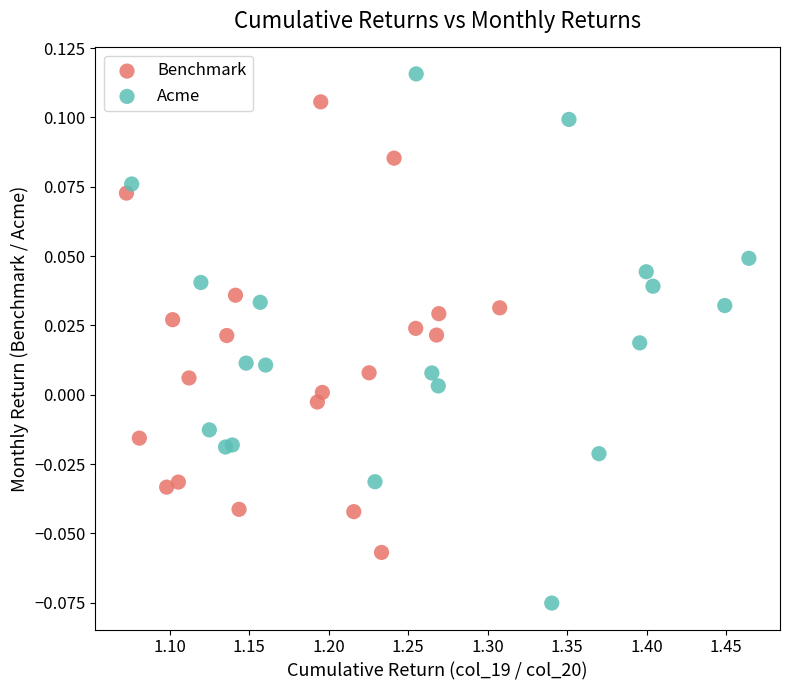

Which series has the widest spread of Y values?

Acme